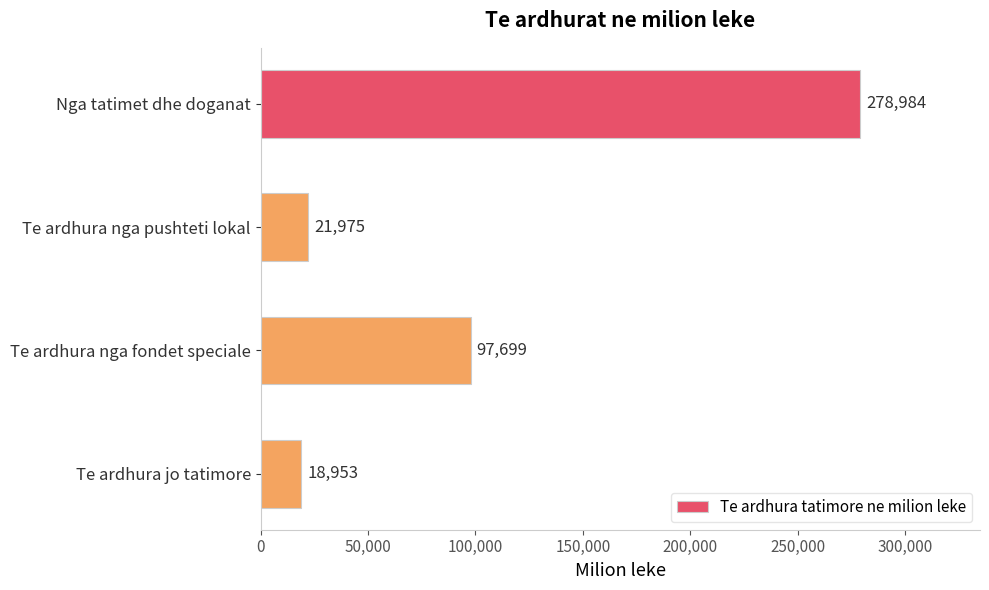

What is the maximum value shown in the chart?

278984